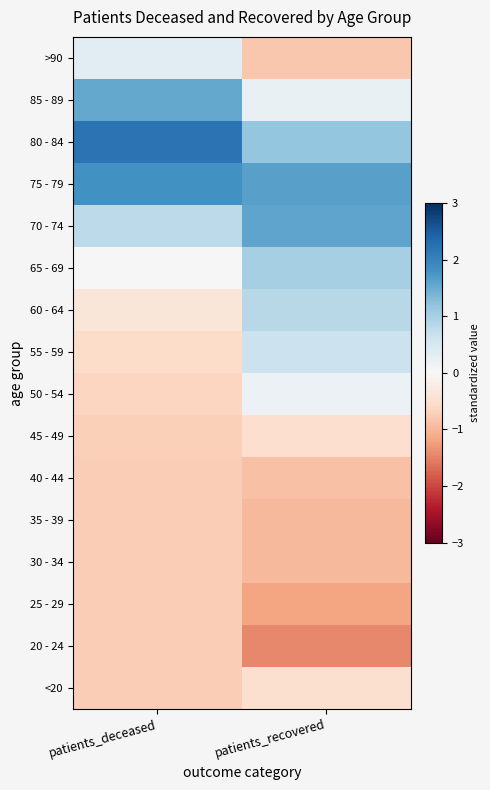

At which category is the sum across all series the highest?

patients_deceased